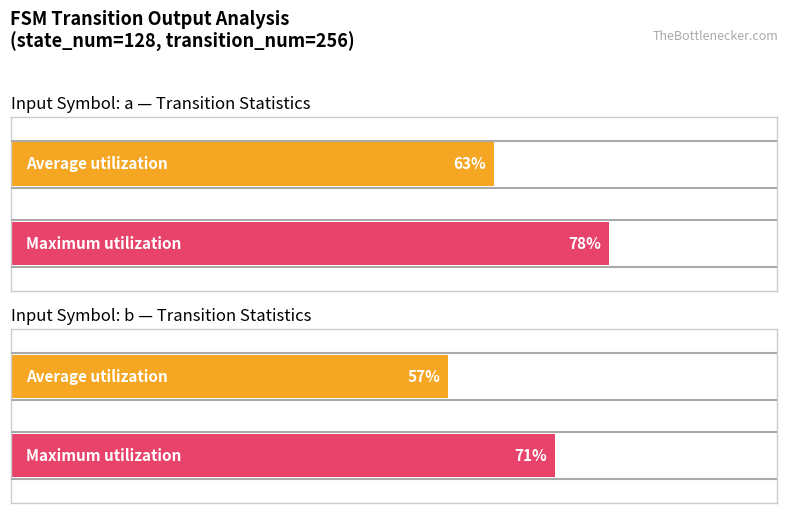

Which series changed the most between input_a (output=0) and input_b (output=0)?

Maximum utilization